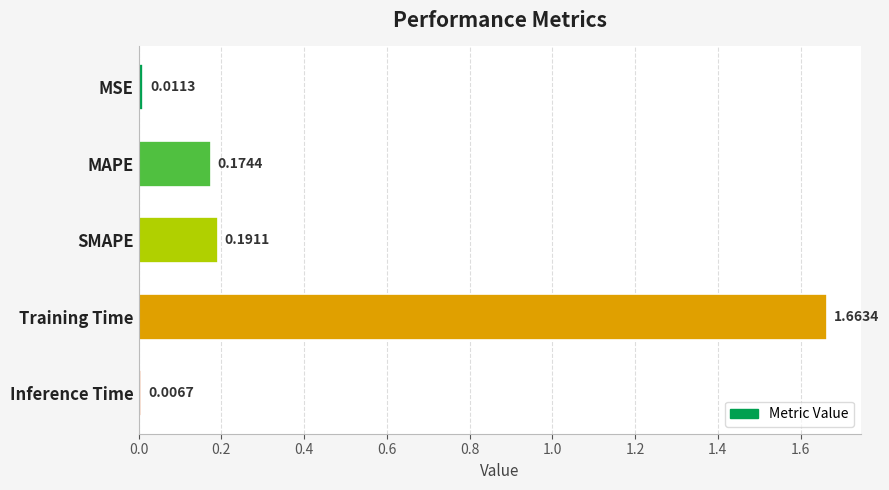

Which category has the highest value across all series?

Training Time